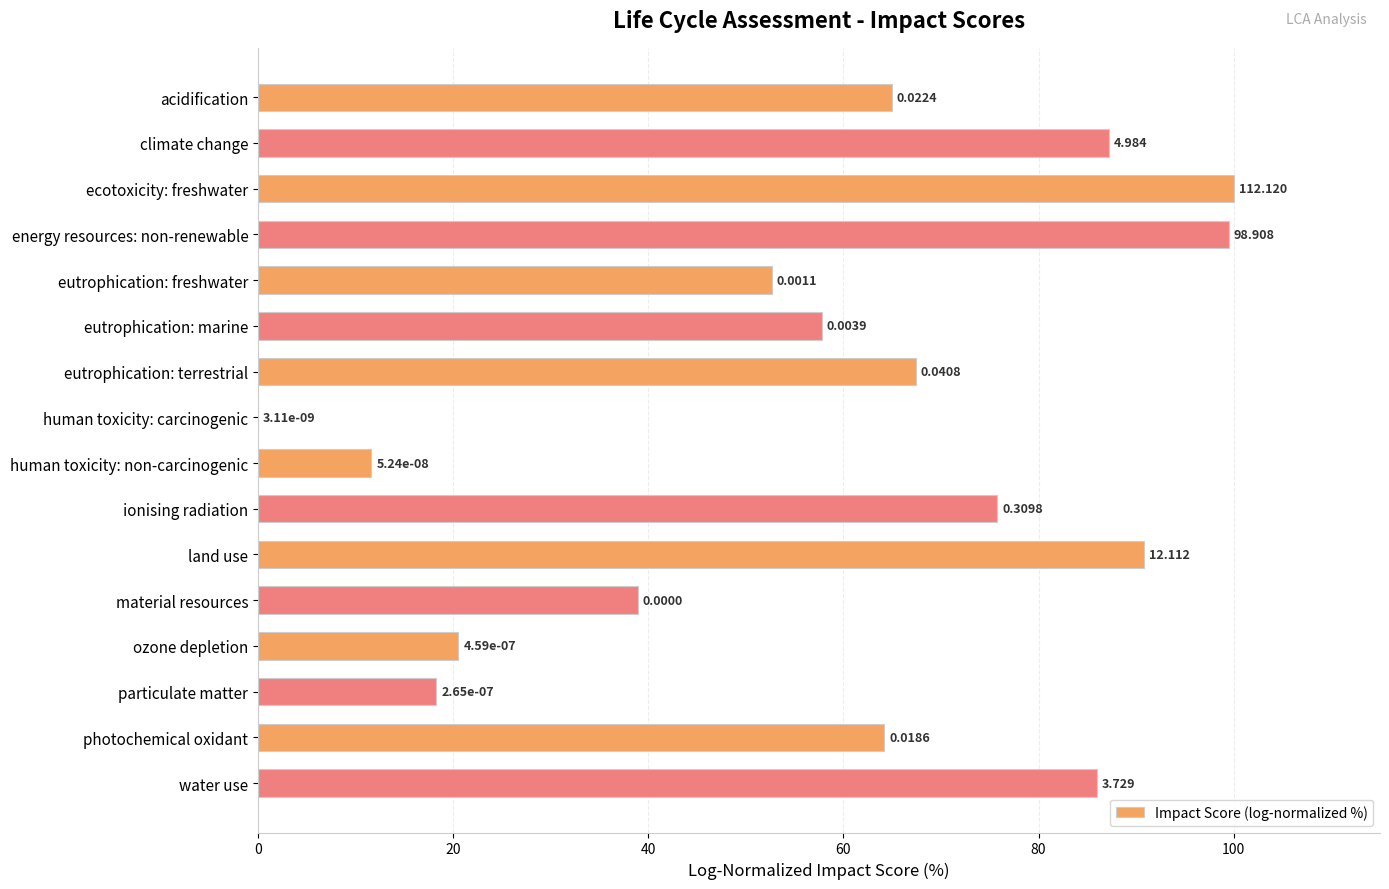

Between ionising radiation and human toxicity: non-carcinogenic, which is larger?

ionising radiation